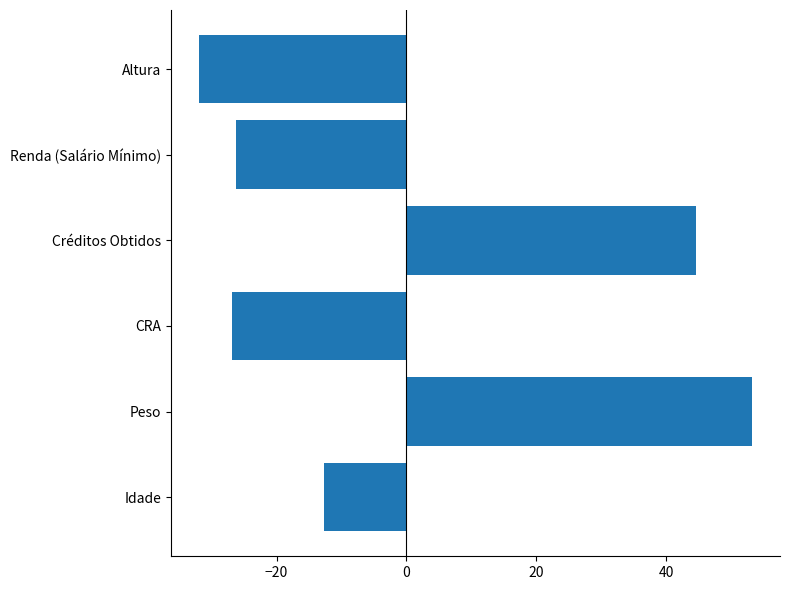

Count the number of categories in the chart.

6